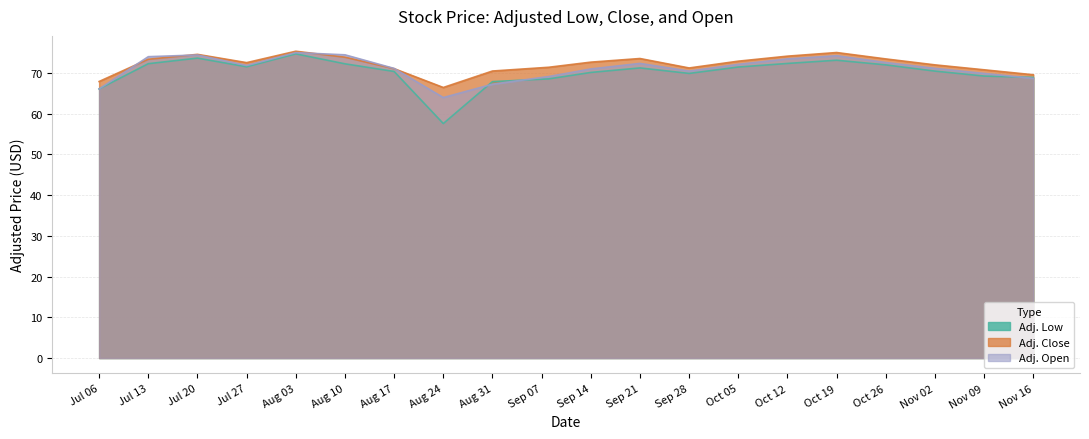

What is the total value across all series at Sep 14?

213.8